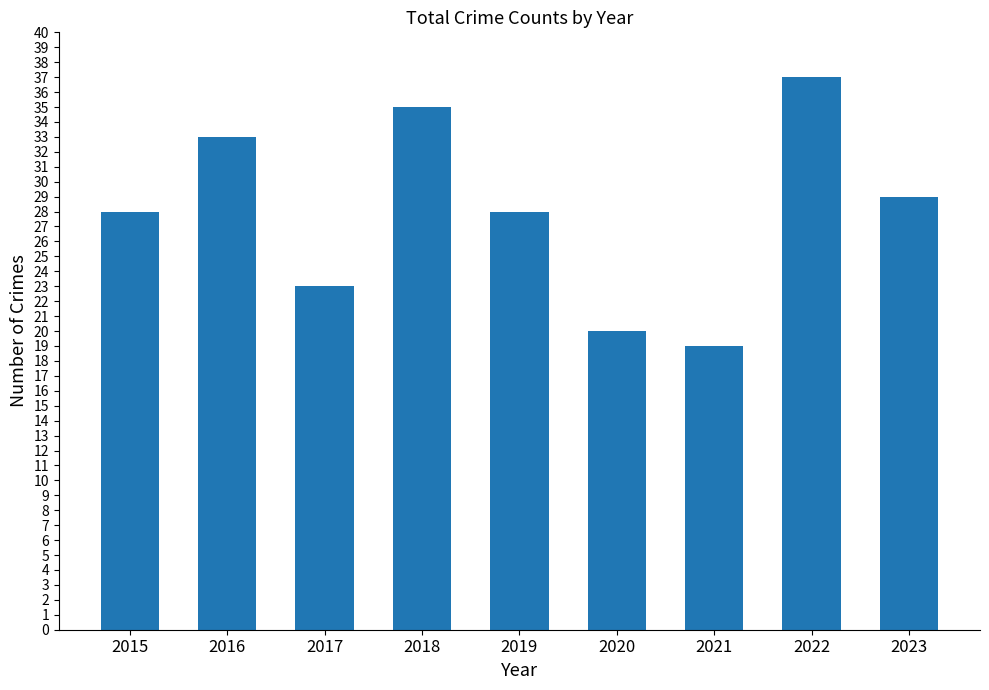

The value at 2019 is 14. True or false?

False